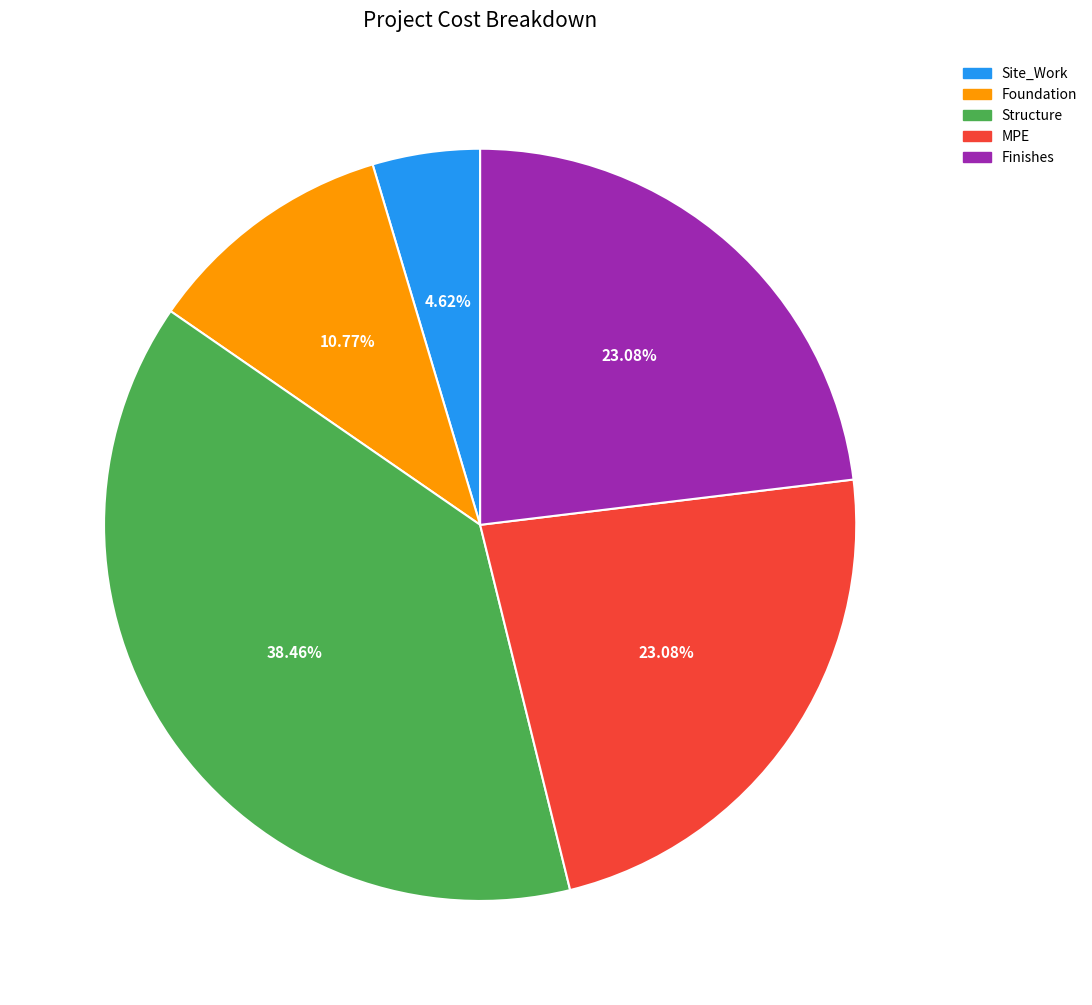

Approximately how many times larger is the value at Foundation compared to Structure?

0.3